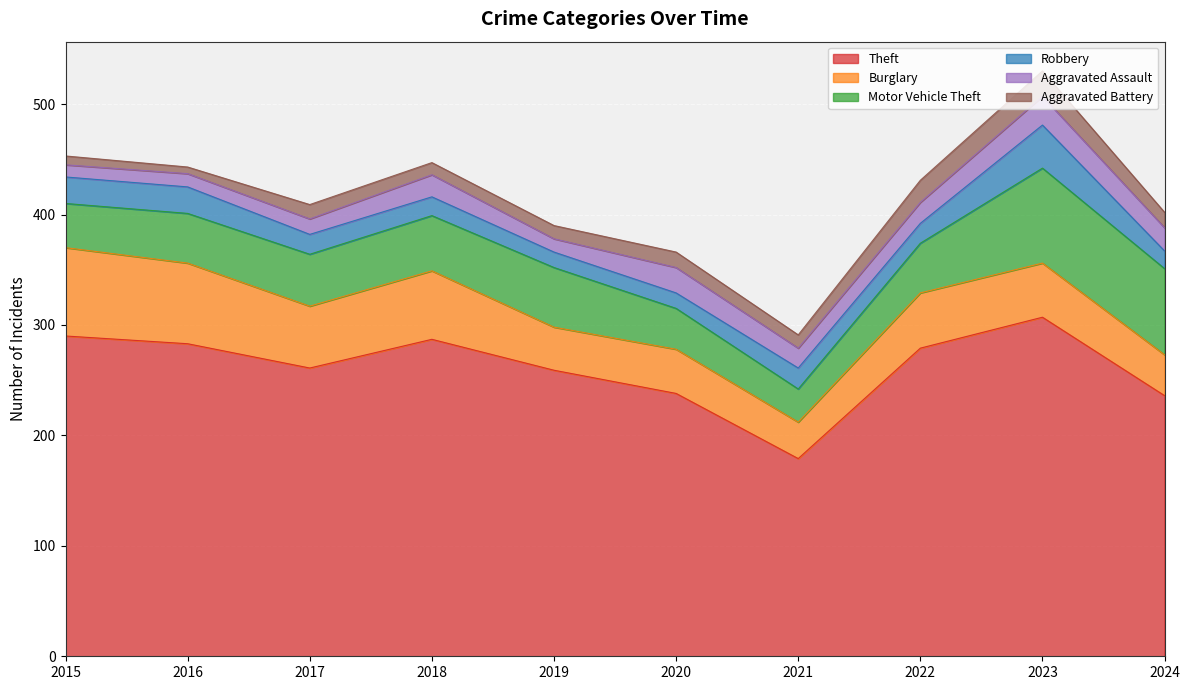

Reading left to right, list all the values displayed in this chart.

Theft: 2015=290	2016=283	2017=261	2018=287	2019=259	2020=238	2021=179	2022=279	2023=307	2024=236
Burglary: 2015=80	2016=73	2017=56	2018=62	2019=39	2020=40	2021=33	2022=50	2023=49	2024=37
Motor Vehicle Theft: 2015=40	2016=45	2017=47	2018=50	2019=54	2020=37	2021=30	2022=45	2023=86	2024=78
Robbery: 2015=24	2016=24	2017=18	2018=17	2019=14	2020=14	2021=19	2022=18	2023=39	2024=16
Aggravated Assault: 2015=11	2016=12	2017=14	2018=20	2019=12	2020=23	2021=18	2022=19	2023=26	2024=21
Aggravated Battery: 2015=8	2016=6	2017=13	2018=11	2019=12	2020=14	2021=12	2022=20	2023=23	2024=14